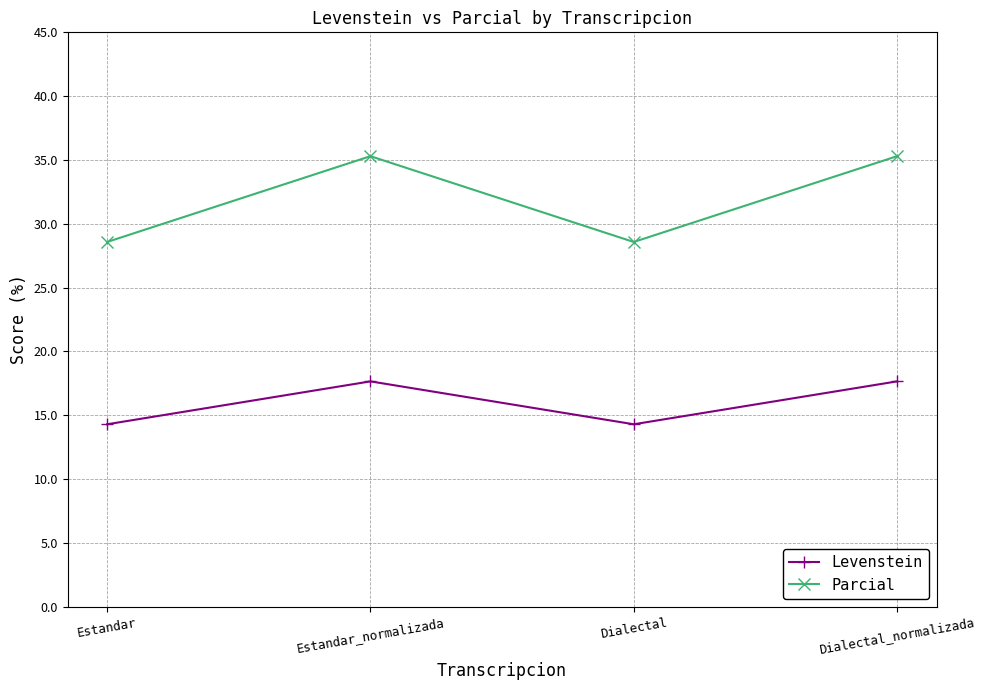

What is the difference between the highest and lowest values at Dialectal?

14.3